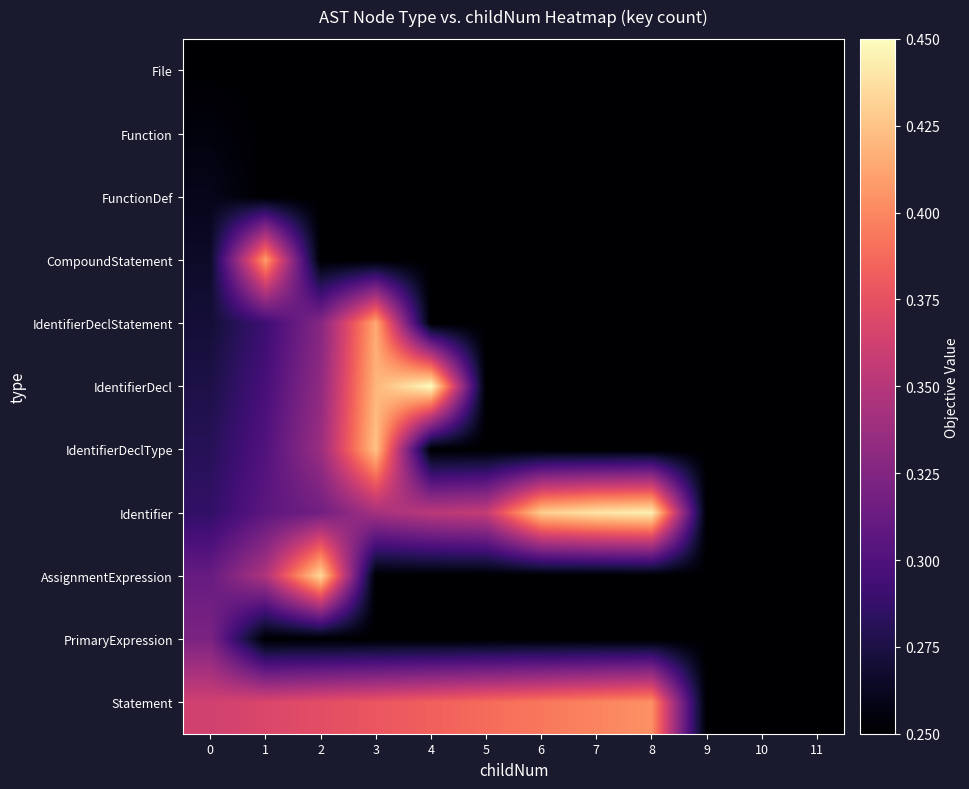

Which series changed the most between 0 and 9?

Statement